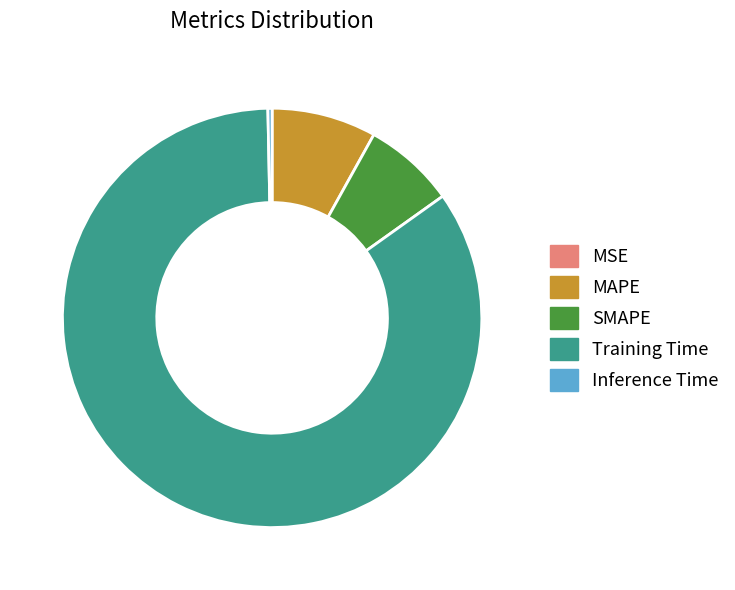

The MAPE slice represents 1% of the pie. True or false?

False